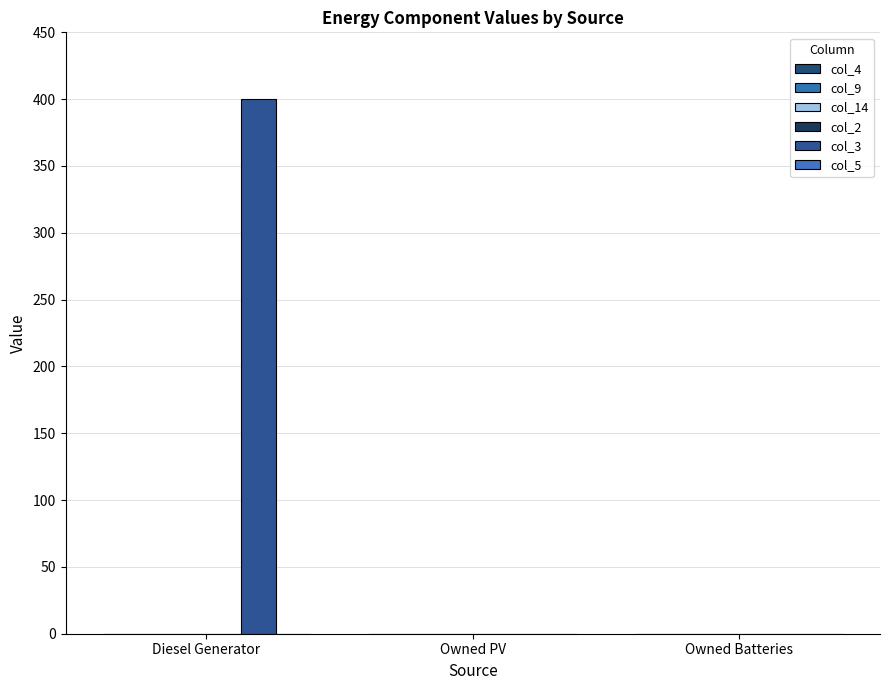

Count the number of categories in the chart.

3